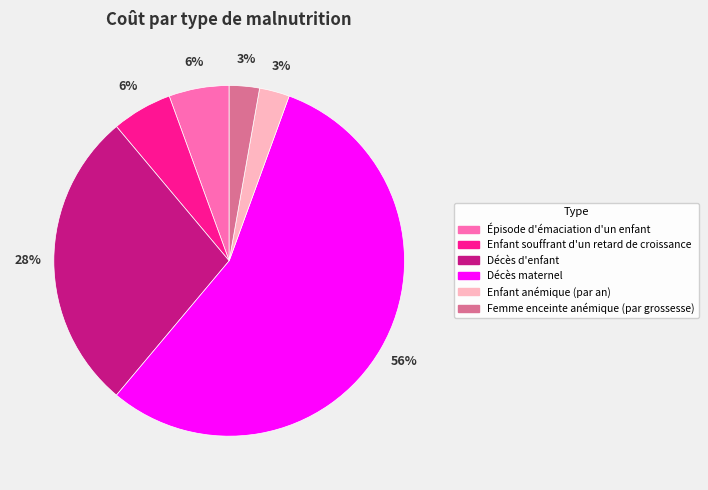

How many segments does this pie chart have?

6